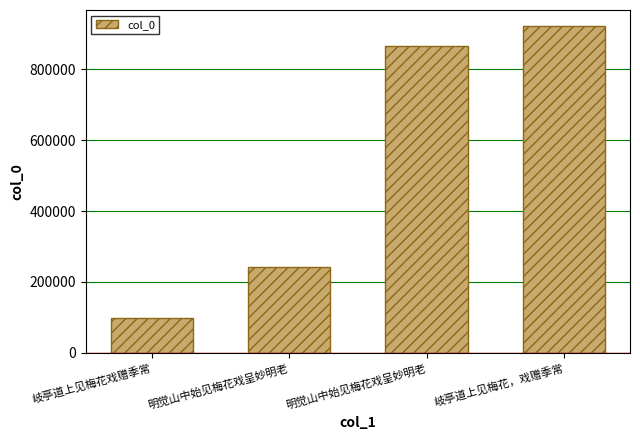

How many data points does each series have?

4